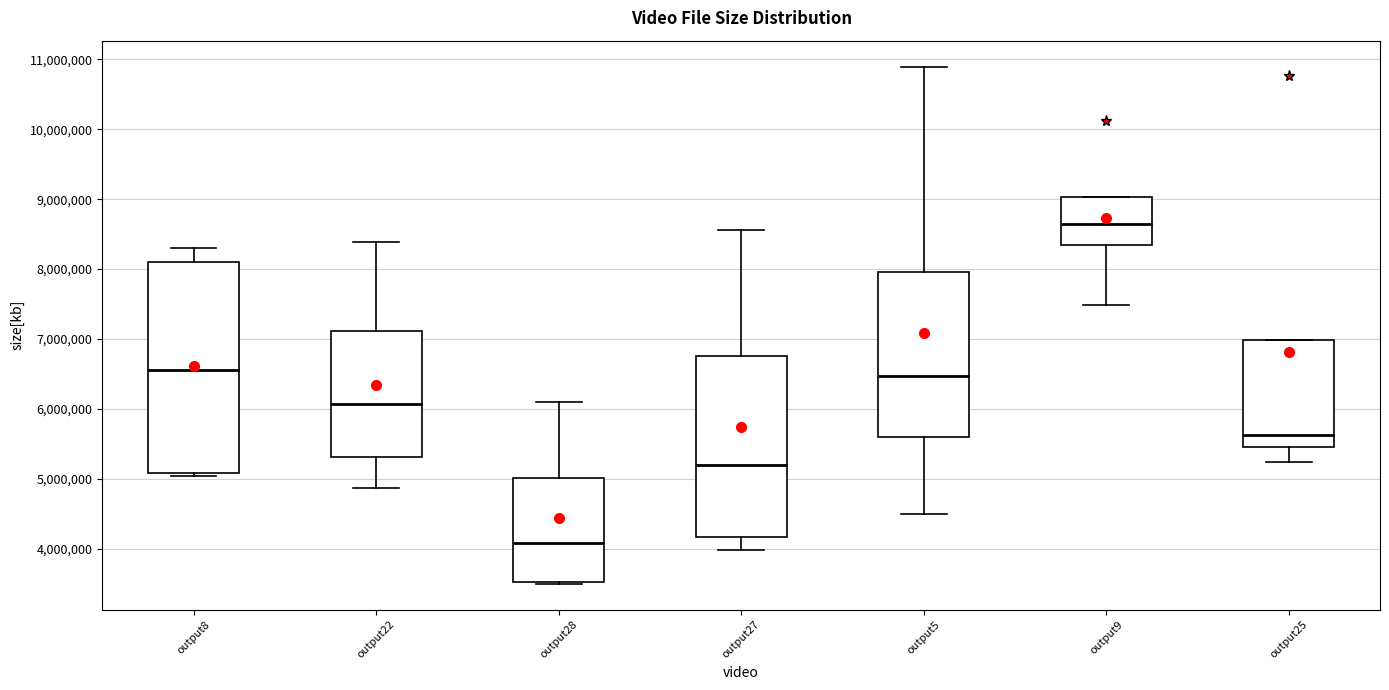

Reading left to right, transcribe this box plot: for each box, give where its median line is, the range the box spans, and where its two whiskers end, as read against the y-axis. The values are not printed on the chart, so give them approximately, as read against the axis.

output8: median 6600000, box 5100000 to 8100000, whiskers 5000000 to 8300000
output22: median 6100000, box 5300000 to 7100000, whiskers 4900000 to 8400000
output28: median 4100000, box 3500000 to 5000000, whiskers 3500000 to 6100000
output27: median 5200000, box 4200000 to 6800000, whiskers 4000000 to 8600000
output5: median 6500000, box 5600000 to 8000000, whiskers 4500000 to 10900000
output9: median 8600000, box 8300000 to 9000000, whiskers 7500000 to 9000000
output25: median 5600000, box 5500000 to 7000000, whiskers 5200000 to 7000000